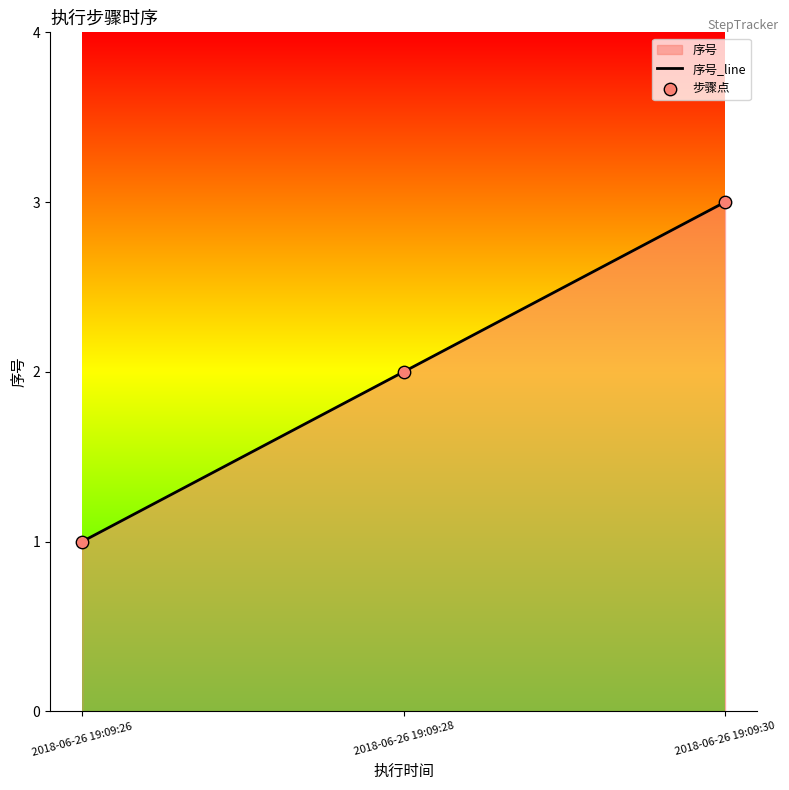

Is the value of 步骤点 at 2018-06-26 19:09:30 greater than the value of 序号_line at 2018-06-26 19:09:28?

Yes